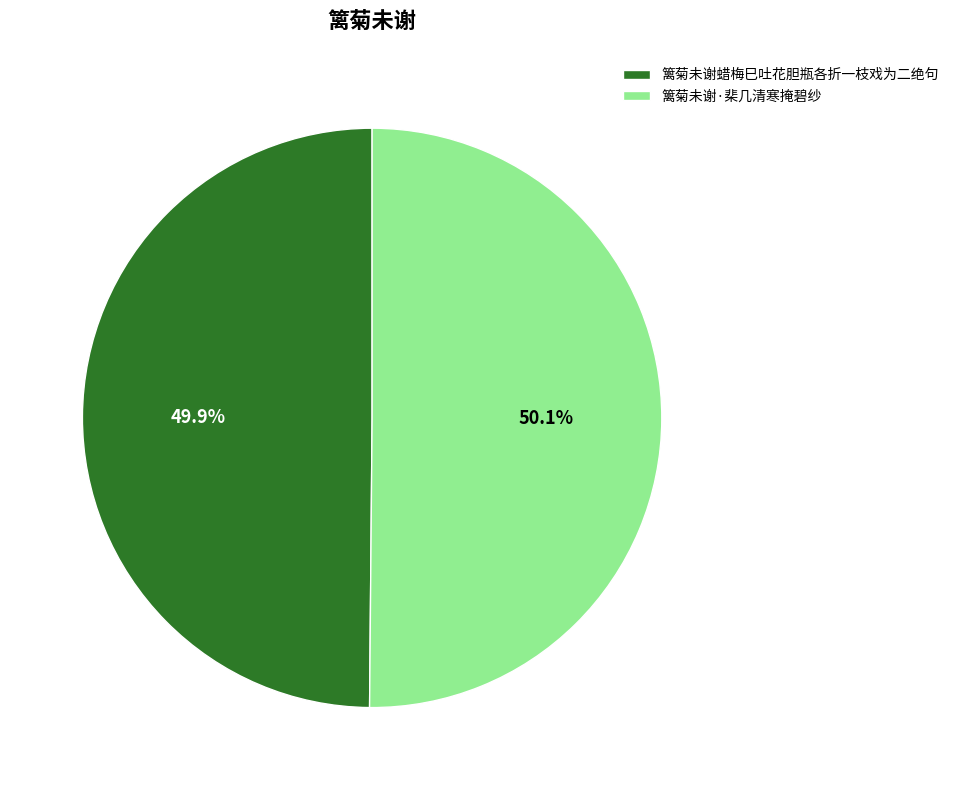

Count the number of slices in the pie.

2